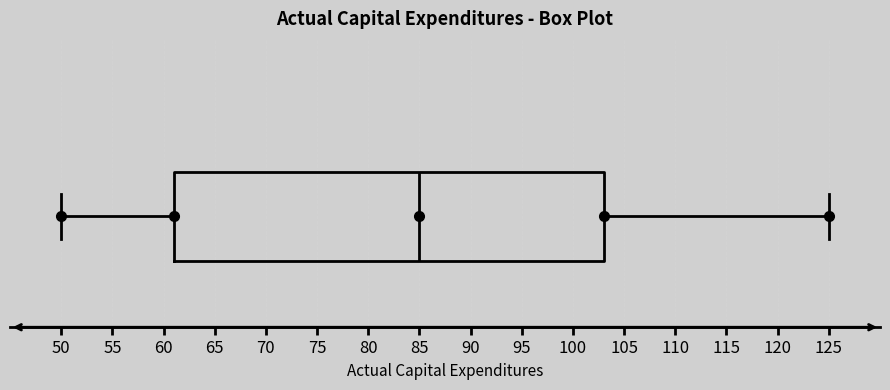

Transcribe this box plot: give where the median line is, the range the box spans, and where the two whiskers end, as read against the x-axis. The values are not printed on the chart, so give them approximately, as read against the axis.

median 85, box 61 to 103, whiskers 50 to 125